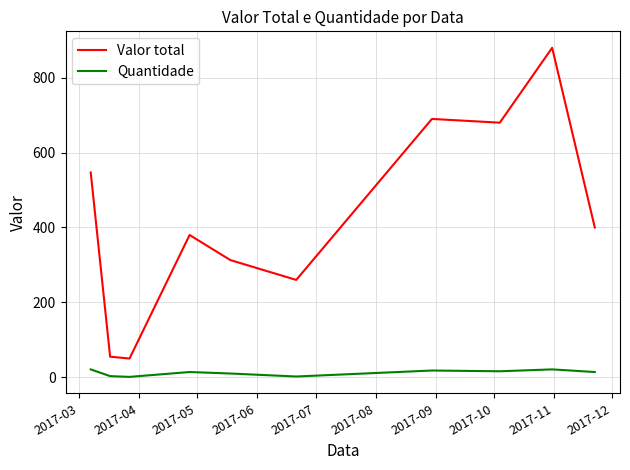

True or false: Valor total has more than 2 points higher than both neighbors.

True